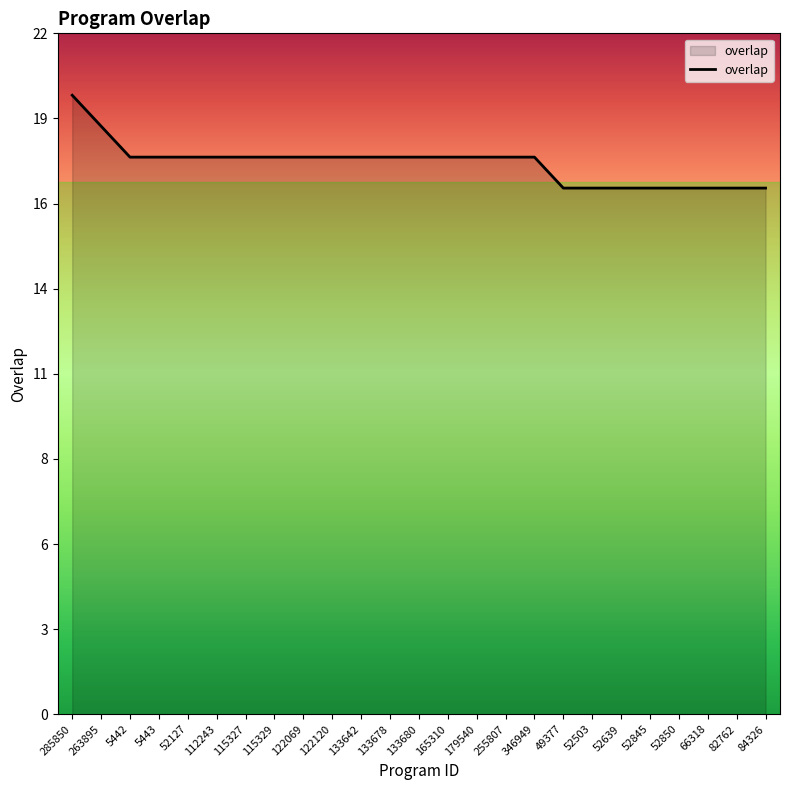

Which has a higher value, 84326 or 122120?

122120